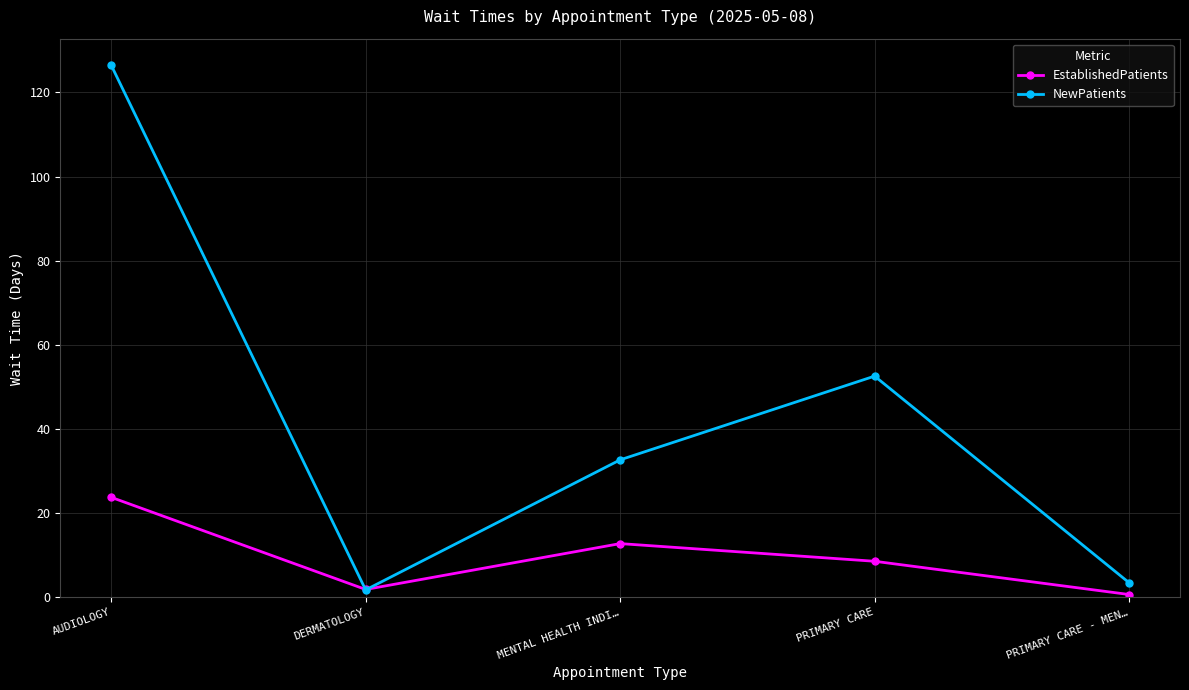

Where do EstablishedPatients and NewPatients first cross each other?

AUDIOLOGY and DERMATOLOGY